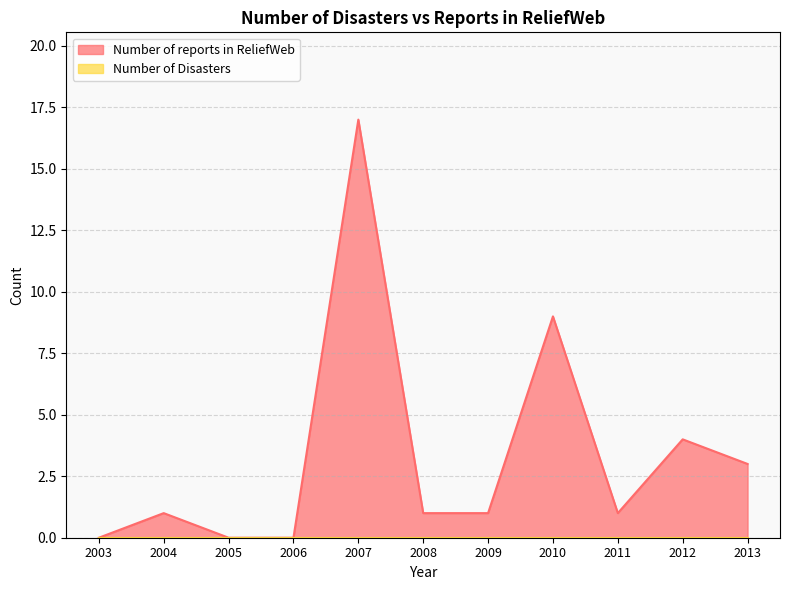

Which has a higher value, 2009 or 2013?

2013